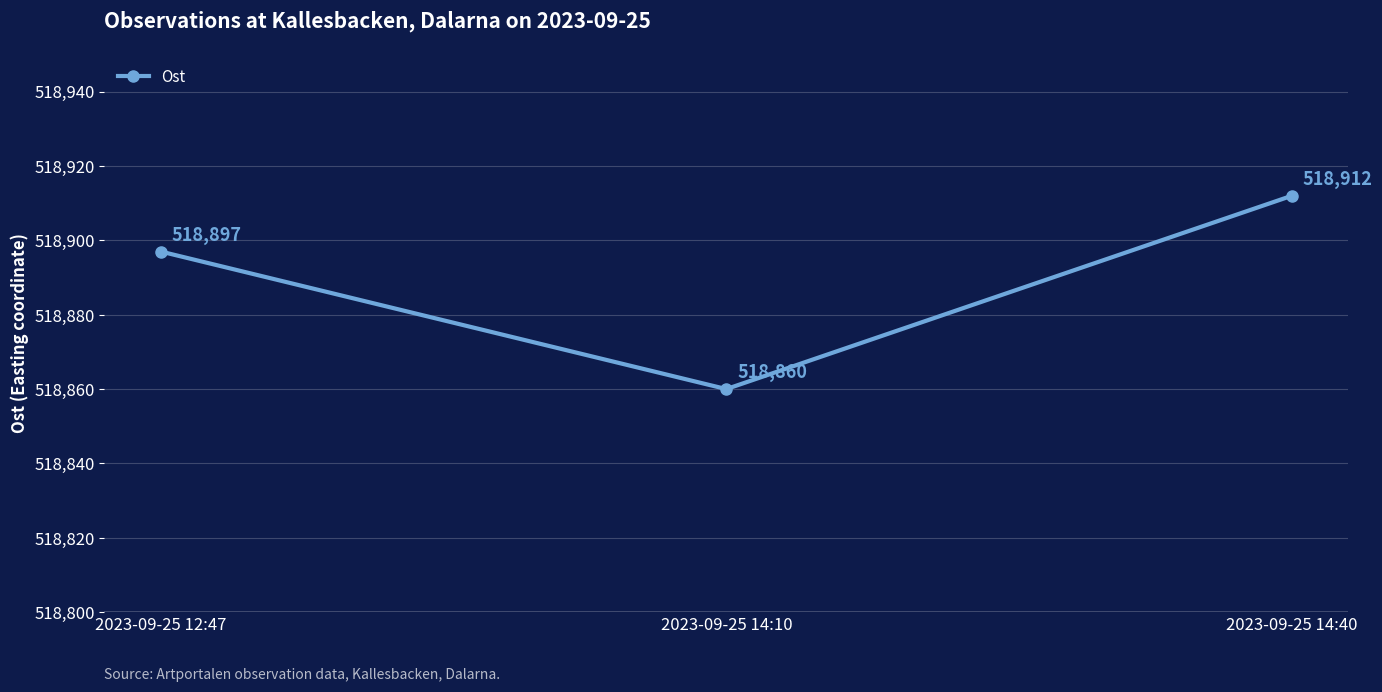

What is the sum of all values?

1556669